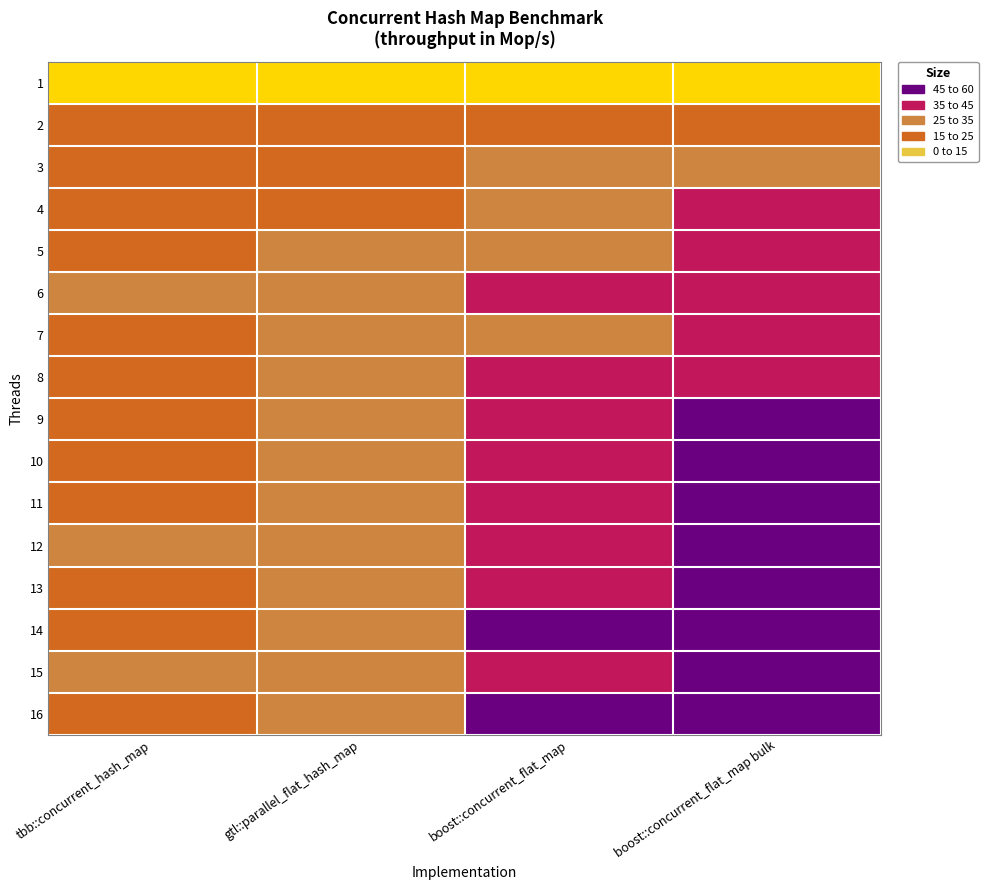

How many distinct data groups are displayed?

16